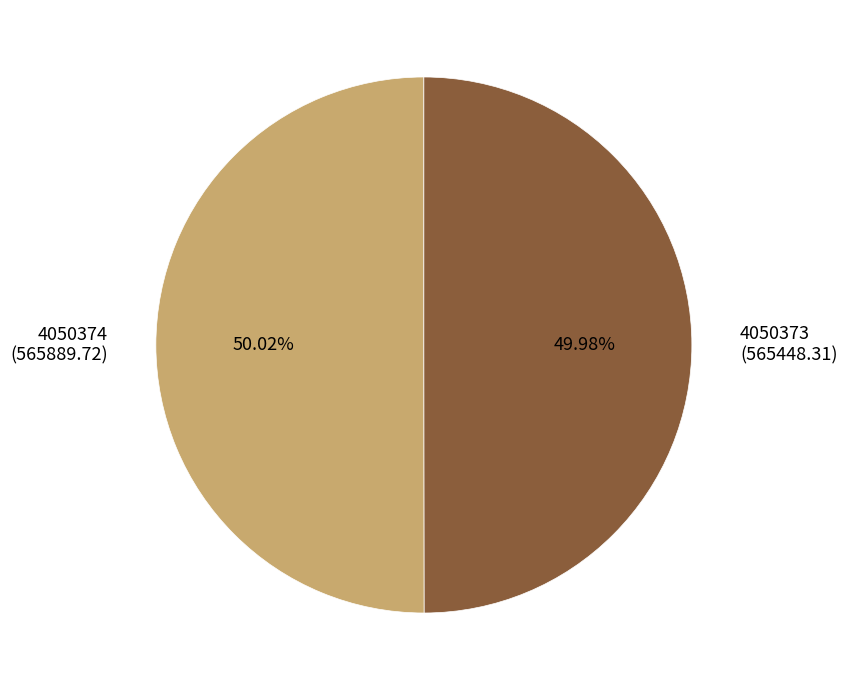

Is the sum of 4050374 and 4050373 greater than half?

Yes